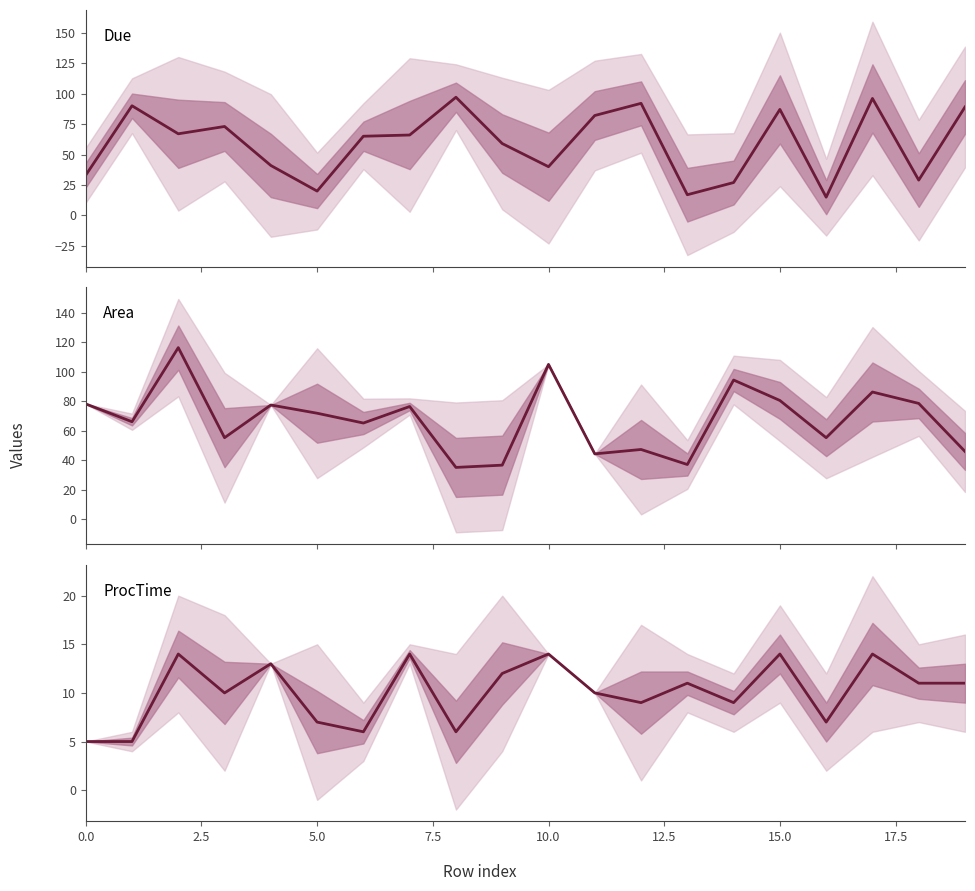

What are all the series names shown in the legend?

Due, Area, ProcTime